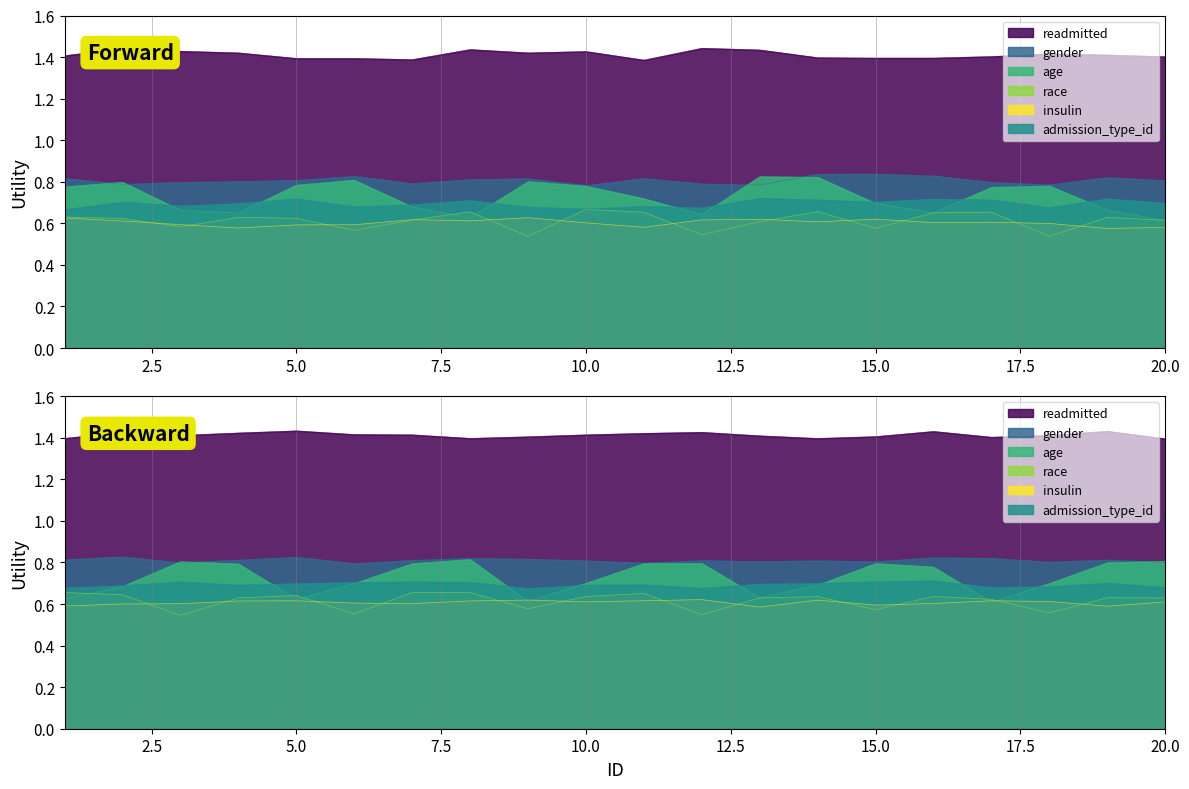

Is the value of readmitted at 1 greater than the value of insulin at 15?

Yes